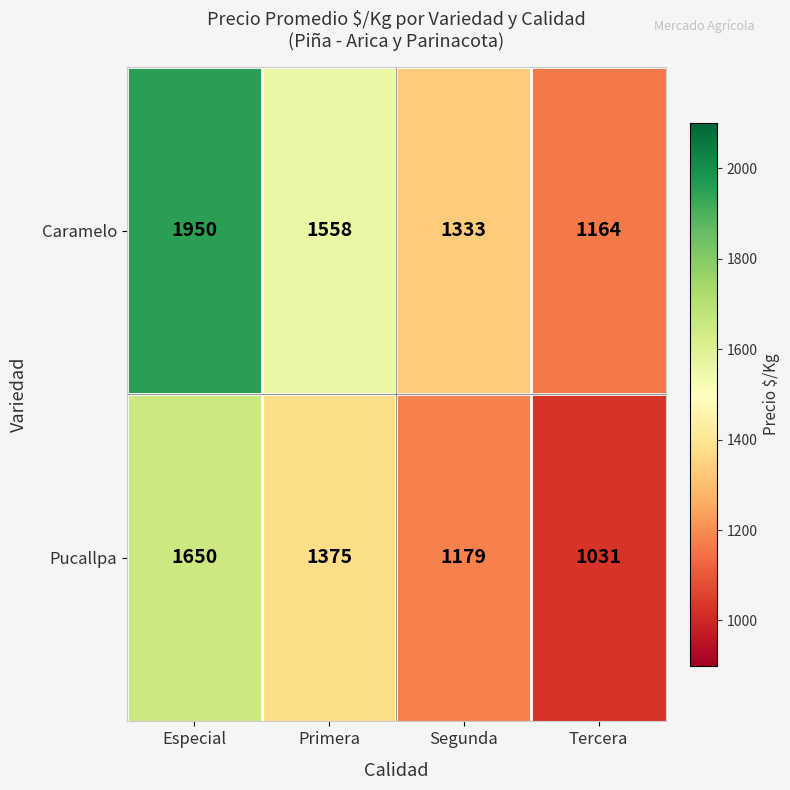

Count the number of data series in this chart.

2